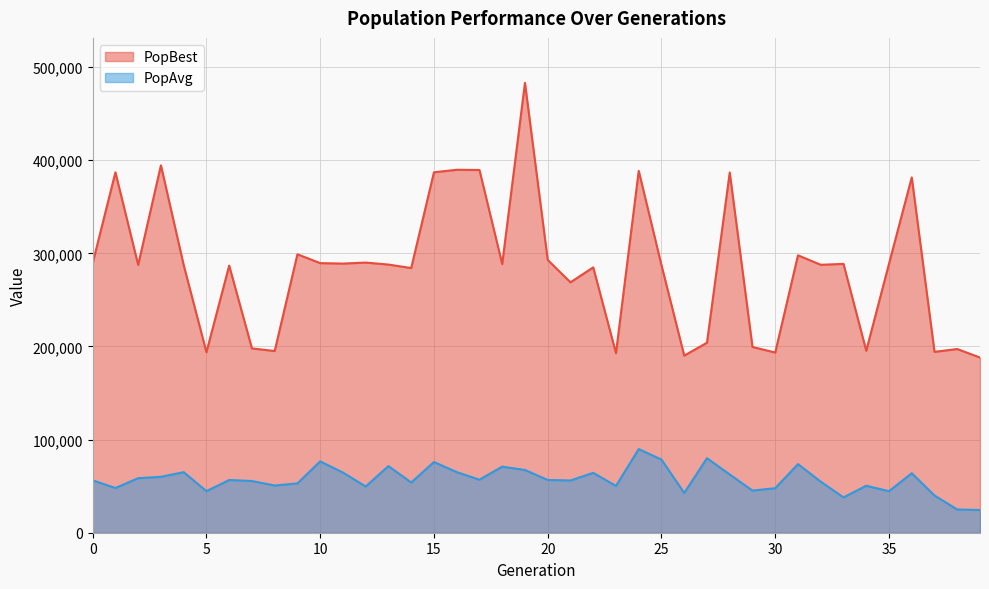

What is the maximum value shown in the chart?

483073.1